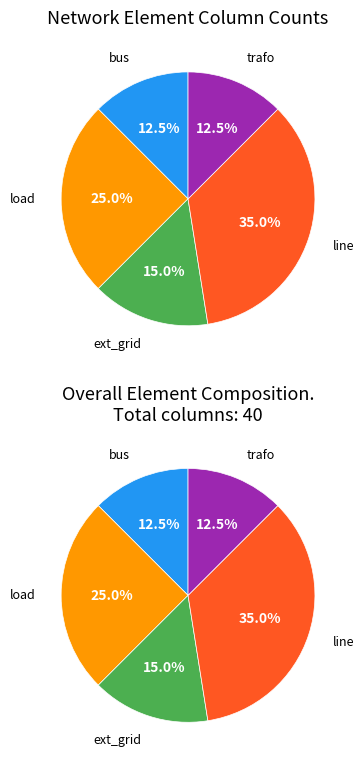

What is the largest slice in the pie chart?

line